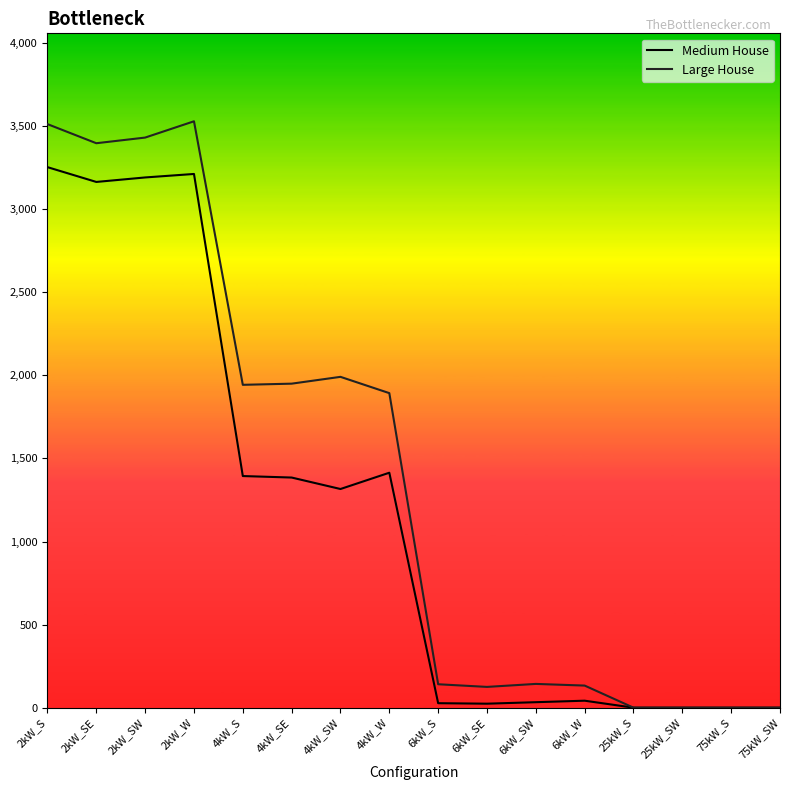

What is the maximum value for Medium House?

3253